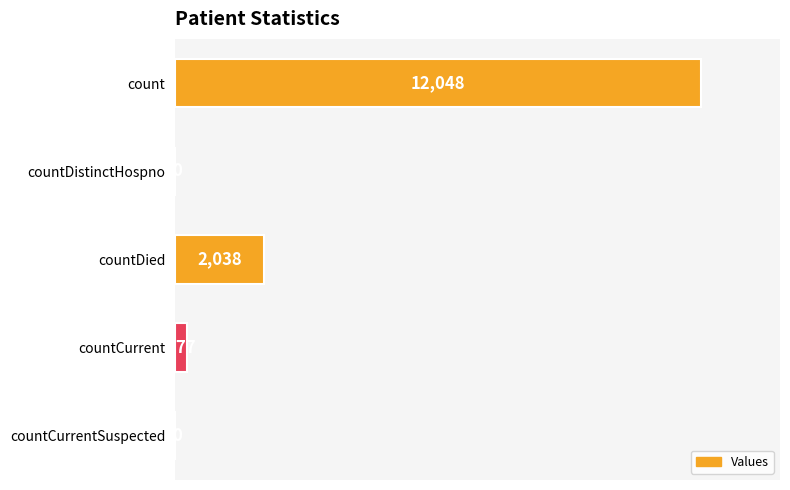

What is the greatest value displayed?

12048